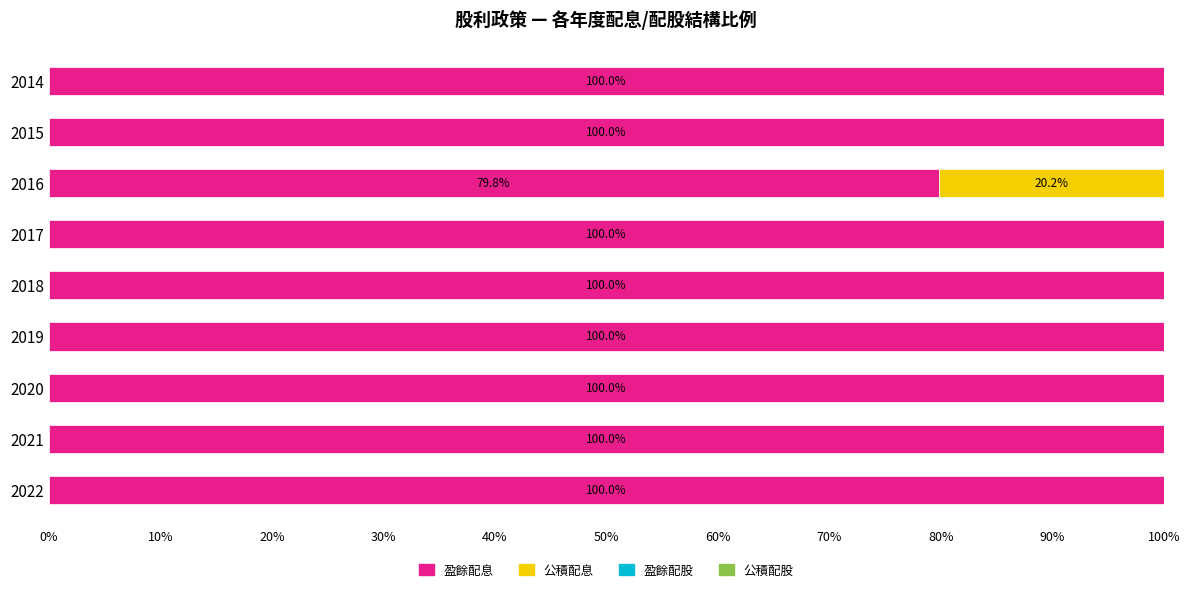

What is the total value across all series at 2016?

100.0